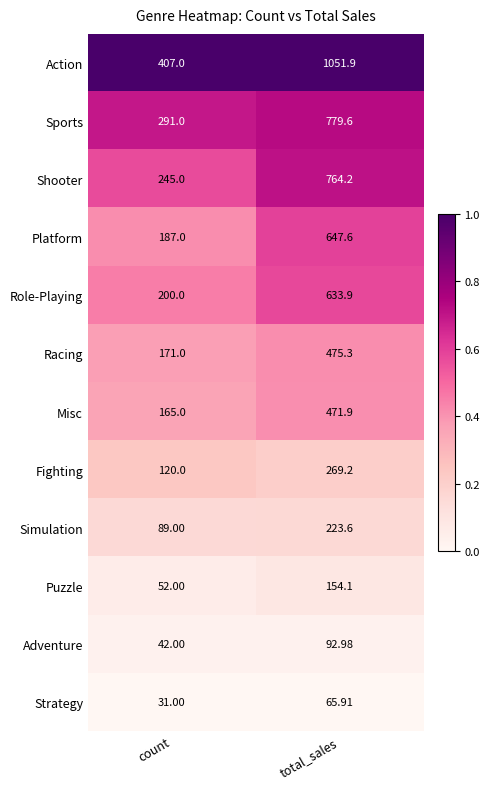

Rank the series by their maximum value, from highest to lowest.

Action, Sports, Shooter, Platform, Role-Playing, Racing, Misc, Fighting, Simulation, Puzzle, Adventure, Strategy